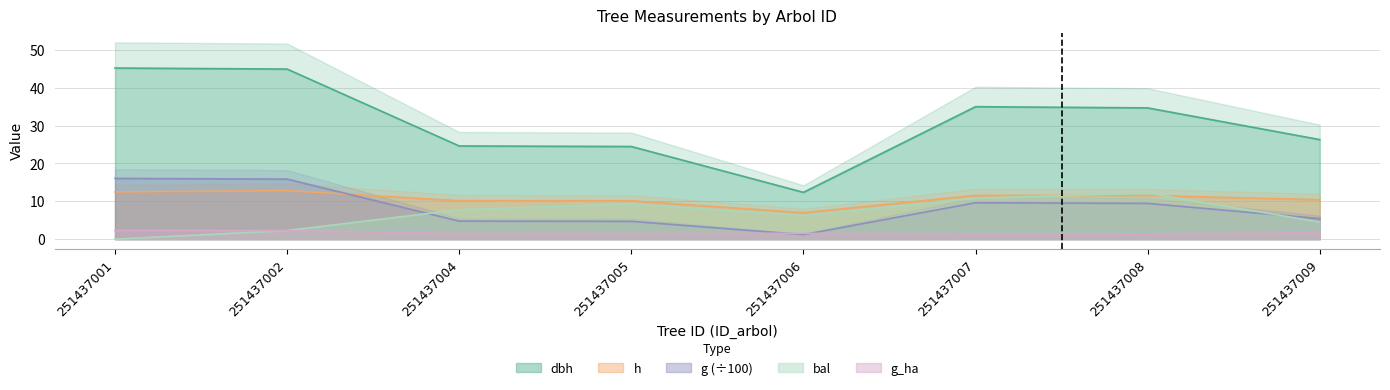

The value of g at 251437004 is 4.8. True or false?

True